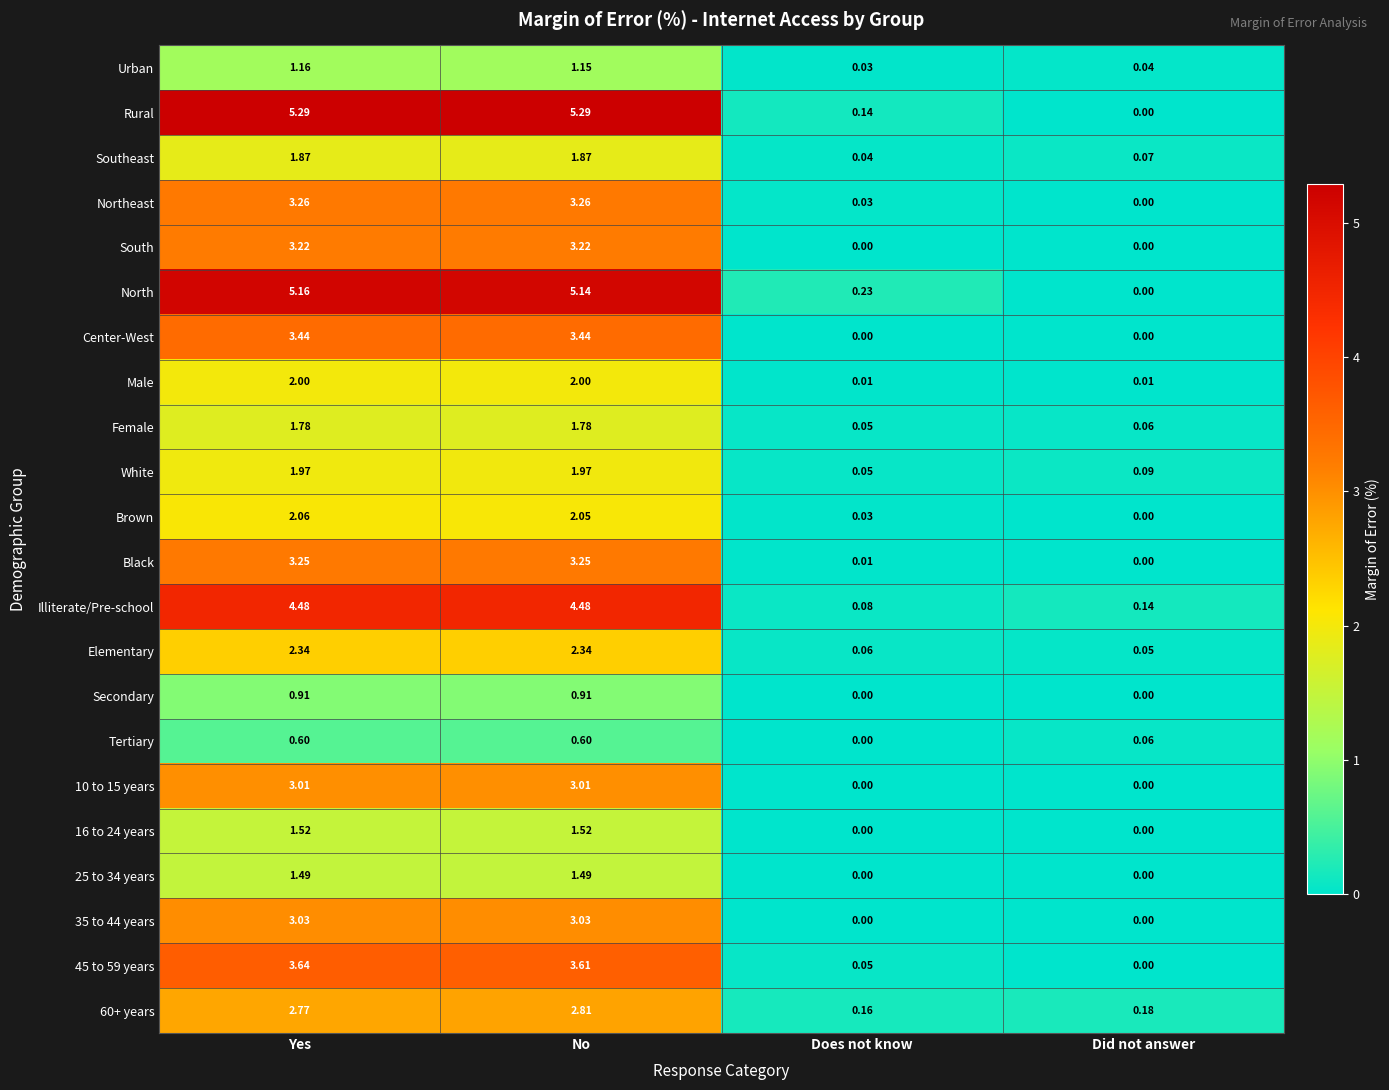

List the labels in order of Urban value, largest first.

Yes, No, Did not answer, Does not know